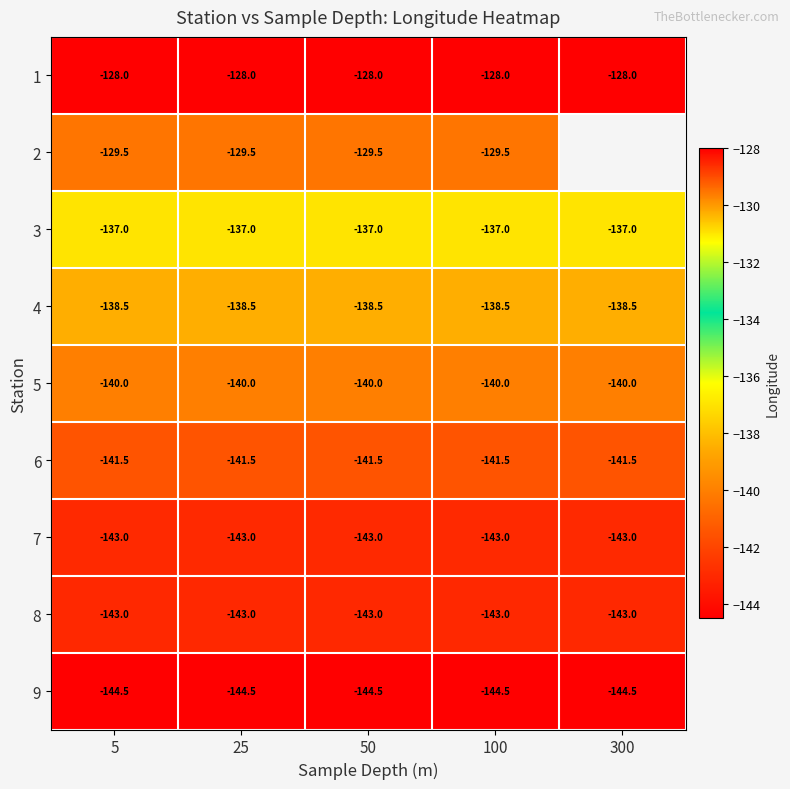

Is the value of 1 at 5 greater than the value of 8 at 100?

Yes